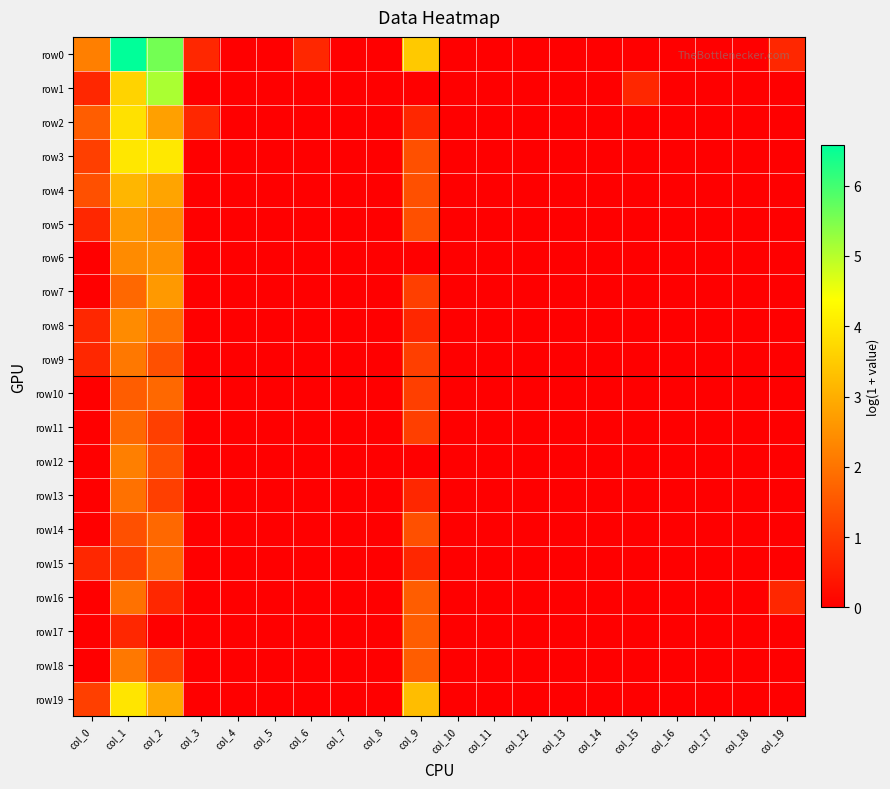

Reading right to left, transcribe all the data shown in this chart.

row0: col_19=0.7	col_18=0.0	col_17=0.0	col_16=0.0	col_15=0.0	col_14=0.0	col_13=0.0	col_12=0.0	col_11=0.0	col_10=0.0	col_9=3.5	col_8=0.0	col_7=0.0	col_6=0.7	col_5=0.0	col_4=0.0	col_3=0.7	col_2=5.6	col_1=6.6	col_0=2.2
row1: col_19=0.0	col_18=0.0	col_17=0.0	col_16=0.0	col_15=0.7	col_14=0.0	col_13=0.0	col_12=0.0	col_11=0.0	col_10=0.0	col_9=0.0	col_8=0.0	col_7=0.0	col_6=0.0	col_5=0.0	col_4=0.0	col_3=0.0	col_2=5.1	col_1=3.6	col_0=0.7
row2: col_19=0.0	col_18=0.0	col_17=0.0	col_16=0.0	col_15=0.0	col_14=0.0	col_13=0.0	col_12=0.0	col_11=0.0	col_10=0.0	col_9=0.7	col_8=0.0	col_7=0.0	col_6=0.0	col_5=0.0	col_4=0.0	col_3=0.7	col_2=2.8	col_1=3.9	col_0=1.6
row3: col_19=0.0	col_18=0.0	col_17=0.0	col_16=0.0	col_15=0.0	col_14=0.0	col_13=0.0	col_12=0.0	col_11=0.0	col_10=0.0	col_9=1.4	col_8=0.0	col_7=0.0	col_6=0.0	col_5=0.0	col_4=0.0	col_3=0.0	col_2=4.0	col_1=4.0	col_0=1.1
row4: col_19=0.0	col_18=0.0	col_17=0.0	col_16=0.0	col_15=0.0	col_14=0.0	col_13=0.0	col_12=0.0	col_11=0.0	col_10=0.0	col_9=1.4	col_8=0.0	col_7=0.0	col_6=0.0	col_5=0.0	col_4=0.0	col_3=0.0	col_2=2.8	col_1=3.1	col_0=1.4
row5: col_19=0.0	col_18=0.0	col_17=0.0	col_16=0.0	col_15=0.0	col_14=0.0	col_13=0.0	col_12=0.0	col_11=0.0	col_10=0.0	col_9=1.4	col_8=0.0	col_7=0.0	col_6=0.0	col_5=0.0	col_4=0.0	col_3=0.0	col_2=2.4	col_1=2.6	col_0=0.7
row6: col_19=0.0	col_18=0.0	col_17=0.0	col_16=0.0	col_15=0.0	col_14=0.0	col_13=0.0	col_12=0.0	col_11=0.0	col_10=0.0	col_9=0.0	col_8=0.0	col_7=0.0	col_6=0.0	col_5=0.0	col_4=0.0	col_3=0.0	col_2=2.5	col_1=2.4	col_0=0.0
row7: col_19=0.0	col_18=0.0	col_17=0.0	col_16=0.0	col_15=0.0	col_14=0.0	col_13=0.0	col_12=0.0	col_11=0.0	col_10=0.0	col_9=1.1	col_8=0.0	col_7=0.0	col_6=0.0	col_5=0.0	col_4=0.0	col_3=0.0	col_2=2.6	col_1=1.8	col_0=0.0
row8: col_19=0.0	col_18=0.0	col_17=0.0	col_16=0.0	col_15=0.0	col_14=0.0	col_13=0.0	col_12=0.0	col_11=0.0	col_10=0.0	col_9=0.7	col_8=0.0	col_7=0.0	col_6=0.0	col_5=0.0	col_4=0.0	col_3=0.0	col_2=1.9	col_1=2.4	col_0=0.7
row9: col_19=0.0	col_18=0.0	col_17=0.0	col_16=0.0	col_15=0.0	col_14=0.0	col_13=0.0	col_12=0.0	col_11=0.0	col_10=0.0	col_9=1.1	col_8=0.0	col_7=0.0	col_6=0.0	col_5=0.0	col_4=0.0	col_3=0.0	col_2=1.4	col_1=2.1	col_0=0.7
row10: col_19=0.0	col_18=0.0	col_17=0.0	col_16=0.0	col_15=0.0	col_14=0.0	col_13=0.0	col_12=0.0	col_11=0.0	col_10=0.0	col_9=1.1	col_8=0.0	col_7=0.0	col_6=0.0	col_5=0.0	col_4=0.0	col_3=0.0	col_2=1.8	col_1=1.6	col_0=0.0
row11: col_19=0.0	col_18=0.0	col_17=0.0	col_16=0.0	col_15=0.0	col_14=0.0	col_13=0.0	col_12=0.0	col_11=0.0	col_10=0.0	col_9=1.1	col_8=0.0	col_7=0.0	col_6=0.0	col_5=0.0	col_4=0.0	col_3=0.0	col_2=1.1	col_1=1.8	col_0=0.0
row12: col_19=0.0	col_18=0.0	col_17=0.0	col_16=0.0	col_15=0.0	col_14=0.0	col_13=0.0	col_12=0.0	col_11=0.0	col_10=0.0	col_9=0.0	col_8=0.0	col_7=0.0	col_6=0.0	col_5=0.0	col_4=0.0	col_3=0.0	col_2=1.4	col_1=2.2	col_0=0.0
row13: col_19=0.0	col_18=0.0	col_17=0.0	col_16=0.0	col_15=0.0	col_14=0.0	col_13=0.0	col_12=0.0	col_11=0.0	col_10=0.0	col_9=0.7	col_8=0.0	col_7=0.0	col_6=0.0	col_5=0.0	col_4=0.0	col_3=0.0	col_2=1.1	col_1=1.9	col_0=0.0
row14: col_19=0.0	col_18=0.0	col_17=0.0	col_16=0.0	col_15=0.0	col_14=0.0	col_13=0.0	col_12=0.0	col_11=0.0	col_10=0.0	col_9=1.4	col_8=0.0	col_7=0.0	col_6=0.0	col_5=0.0	col_4=0.0	col_3=0.0	col_2=1.8	col_1=1.4	col_0=0.0
row15: col_19=0.0	col_18=0.0	col_17=0.0	col_16=0.0	col_15=0.0	col_14=0.0	col_13=0.0	col_12=0.0	col_11=0.0	col_10=0.0	col_9=0.7	col_8=0.0	col_7=0.0	col_6=0.0	col_5=0.0	col_4=0.0	col_3=0.0	col_2=1.8	col_1=1.1	col_0=0.7
row16: col_19=0.7	col_18=0.0	col_17=0.0	col_16=0.0	col_15=0.0	col_14=0.0	col_13=0.0	col_12=0.0	col_11=0.0	col_10=0.0	col_9=1.6	col_8=0.0	col_7=0.0	col_6=0.0	col_5=0.0	col_4=0.0	col_3=0.0	col_2=0.7	col_1=1.9	col_0=0.0
row17: col_19=0.0	col_18=0.0	col_17=0.0	col_16=0.0	col_15=0.0	col_14=0.0	col_13=0.0	col_12=0.0	col_11=0.0	col_10=0.0	col_9=1.6	col_8=0.0	col_7=0.0	col_6=0.0	col_5=0.0	col_4=0.0	col_3=0.0	col_2=0.0	col_1=0.7	col_0=0.0
row18: col_19=0.0	col_18=0.0	col_17=0.0	col_16=0.0	col_15=0.0	col_14=0.0	col_13=0.0	col_12=0.0	col_11=0.0	col_10=0.0	col_9=1.6	col_8=0.0	col_7=0.0	col_6=0.0	col_5=0.0	col_4=0.0	col_3=0.0	col_2=1.1	col_1=2.1	col_0=0.0
row19: col_19=0.0	col_18=0.0	col_17=0.0	col_16=0.0	col_15=0.0	col_14=0.0	col_13=0.0	col_12=0.0	col_11=0.0	col_10=0.0	col_9=3.3	col_8=0.0	col_7=0.0	col_6=0.0	col_5=0.0	col_4=0.0	col_3=0.0	col_2=2.9	col_1=3.9	col_0=1.1